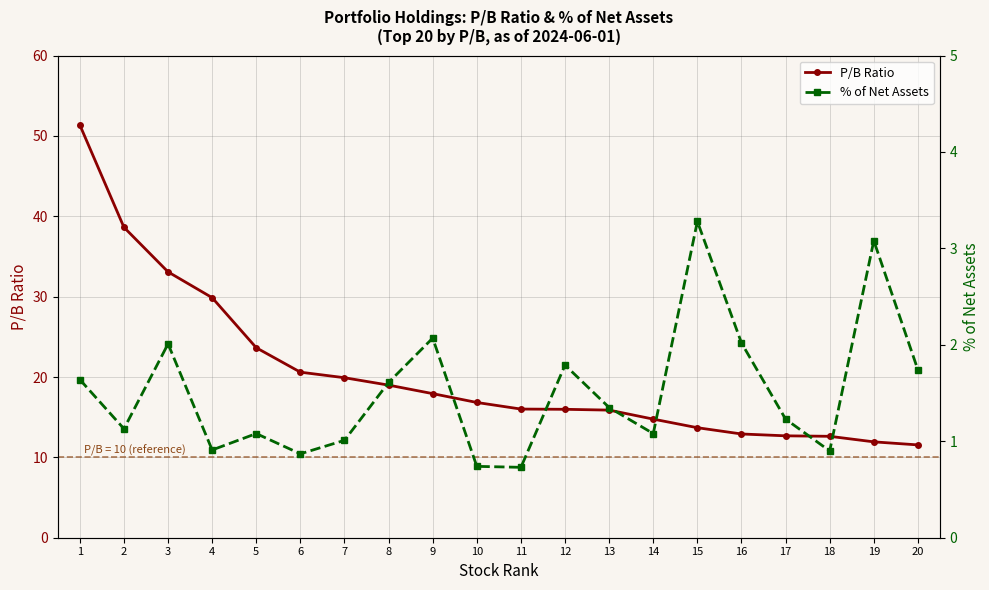

True or false: P/B Ratio and % of Net Assets cross at least once.

False